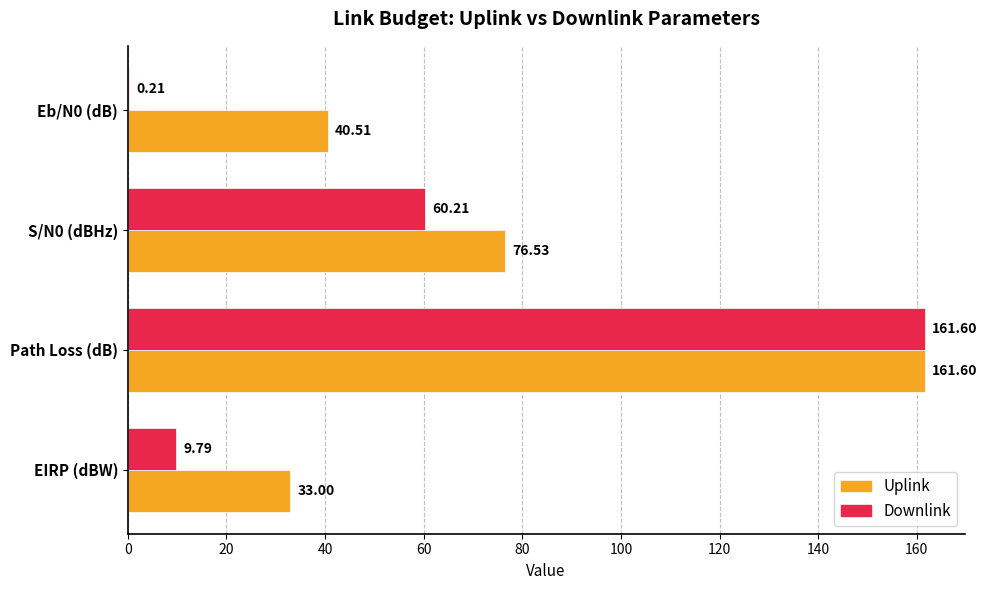

How many values in the Uplink series exceed 76?

2